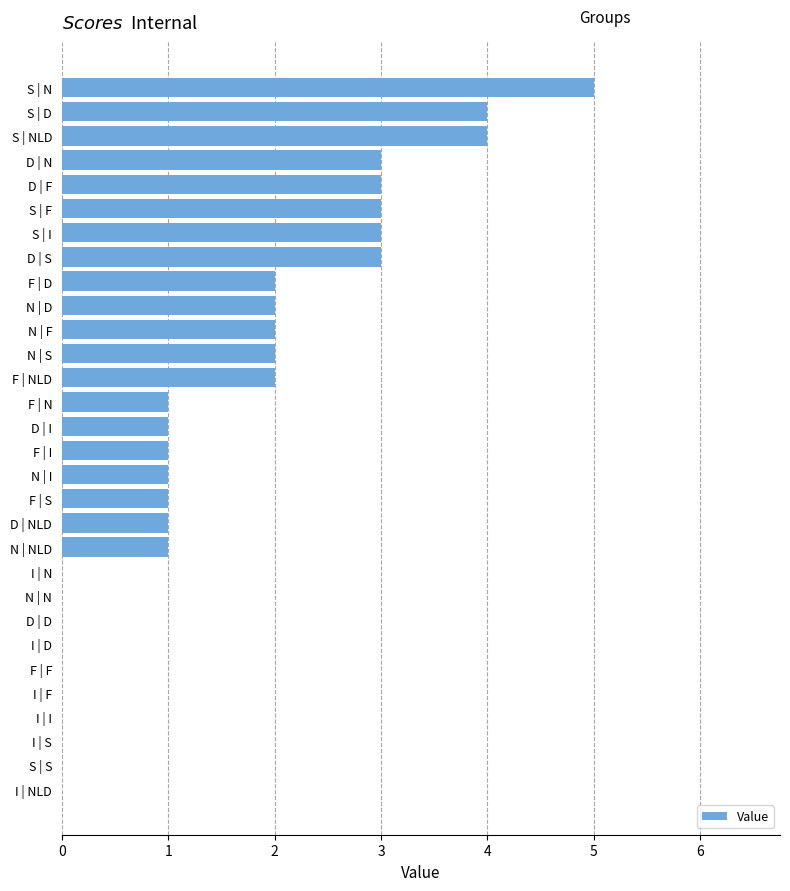

What is the sum of the values at D | NLD and N | S?

3